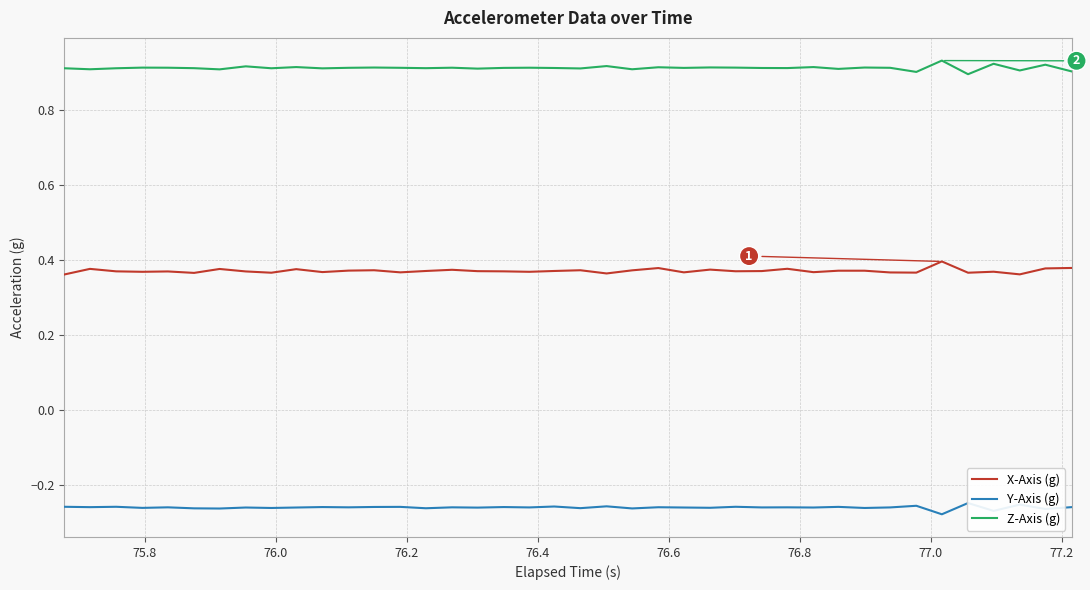

True or false: X-Axis (g) and Z-Axis (g) intersect in this chart.

False